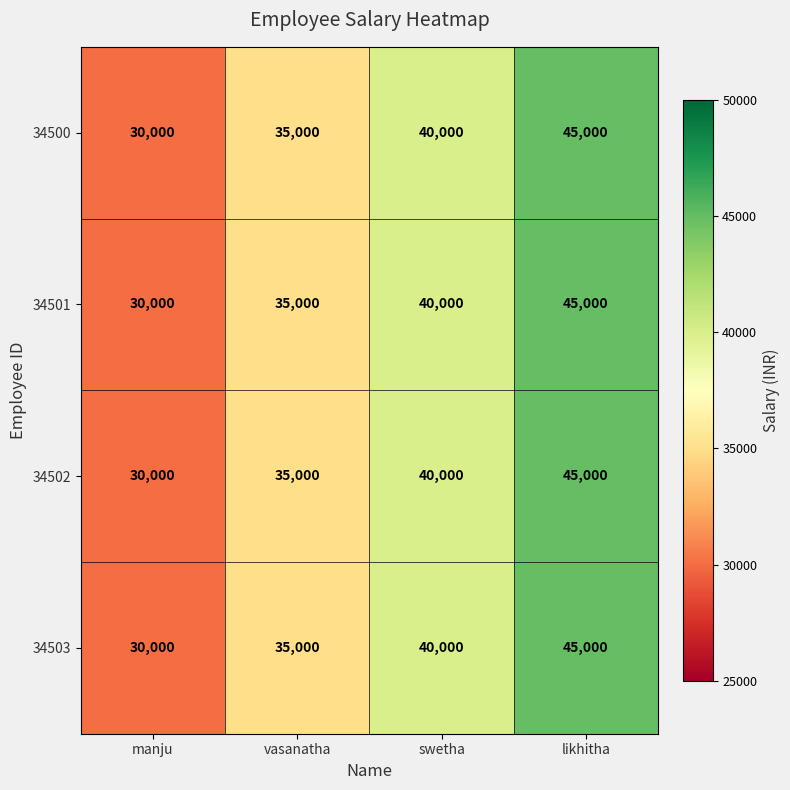

What is the average value of the 34500 series?

37500